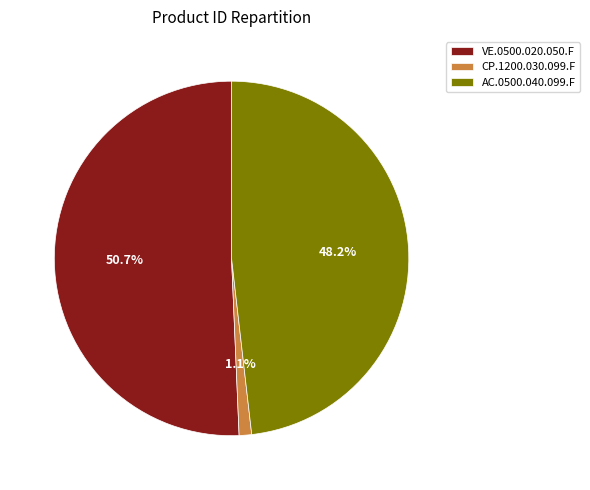

Which has a higher value, VE.0500.020.050.F or CP.1200.030.099.F?

VE.0500.020.050.F